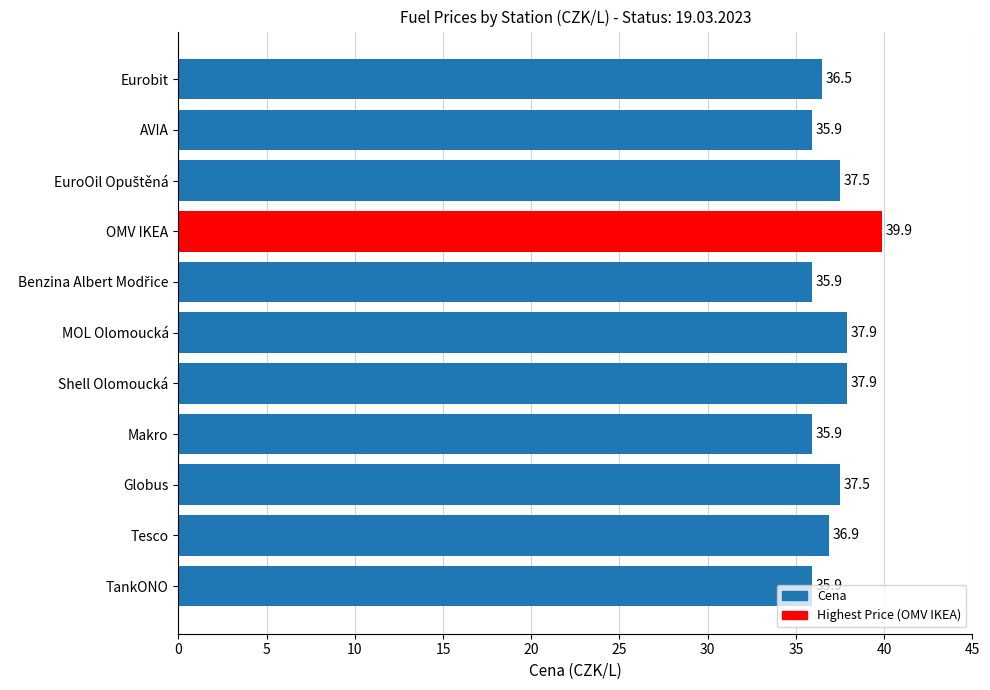

How many values are below 36?

4